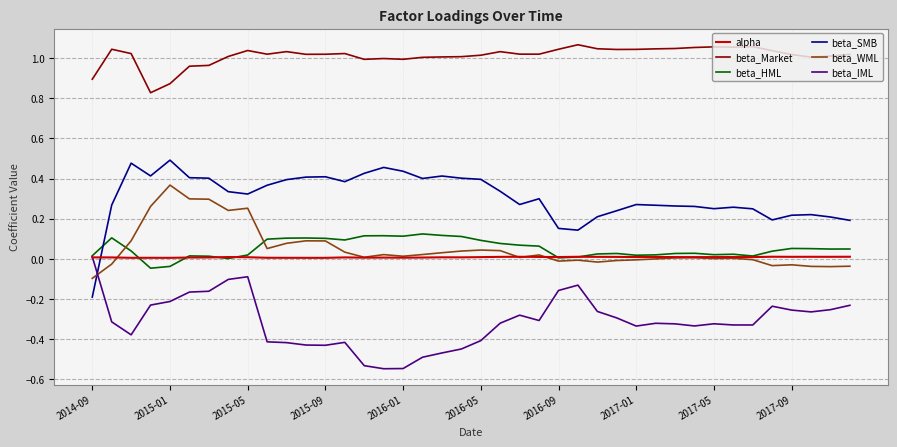

How many series are shown in this chart?

6